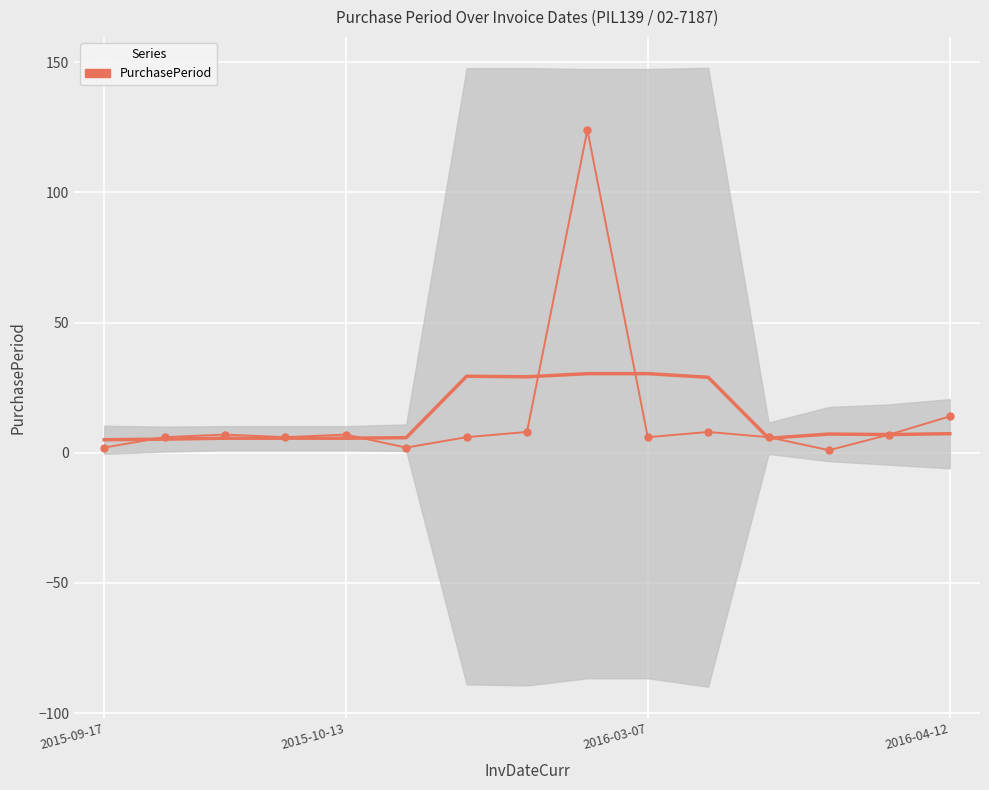

What is the difference between the maximum and second lowest values?

122